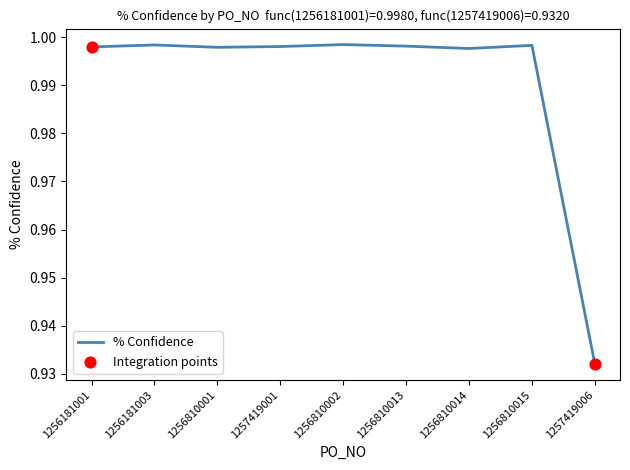

Which has a higher value, 1257419006 or 1257419001?

1257419001